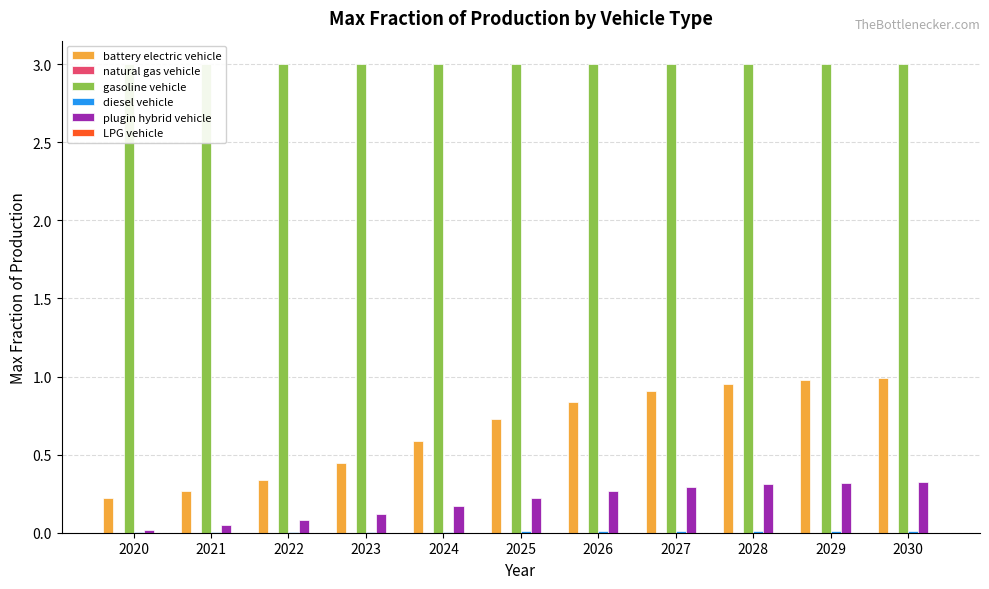

Rank the series by their maximum value, from highest to lowest.

gasoline vehicle, battery electric vehicle, plugin hybrid vehicle, diesel vehicle, natural gas vehicle, LPG vehicle